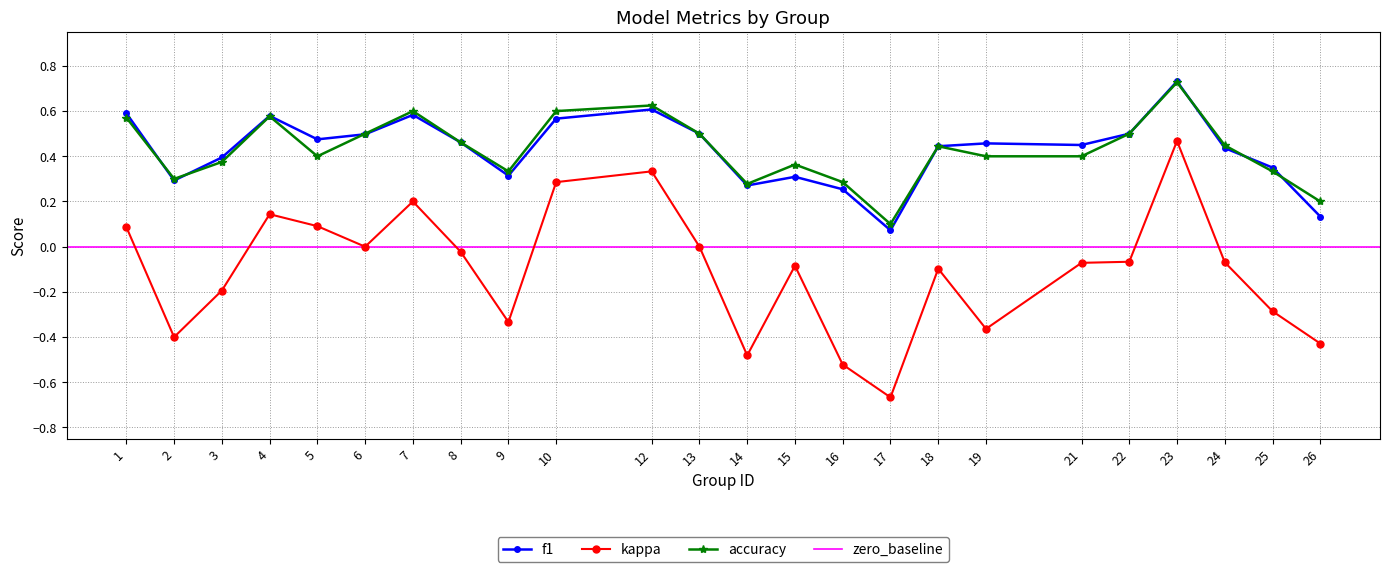

Reading left to right, extract all data points from this chart.

f1: 1=0.6	2=0.3	3=0.4	4=0.6	5=0.5	6=0.5	7=0.6	8=0.5	9=0.3	10=0.6	12=0.6	13=0.5	14=0.3	15=0.3	16=0.3	17=0.1	18=0.4	19=0.5	21=0.5	22=0.5	23=0.7	24=0.4	25=0.4	26=0.1
kappa: 1=0.1	2=-0.4	3=-0.2	4=0.1	5=0.1	6=0.0	7=0.2	8=-0.0	9=-0.3	10=0.3	12=0.3	13=0.0	14=-0.5	15=-0.1	16=-0.5	17=-0.7	18=-0.1	19=-0.4	21=-0.1	22=-0.1	23=0.5	24=-0.1	25=-0.3	26=-0.4
accuracy: 1=0.6	2=0.3	3=0.4	4=0.6	5=0.4	6=0.5	7=0.6	8=0.5	9=0.3	10=0.6	12=0.6	13=0.5	14=0.3	15=0.4	16=0.3	17=0.1	18=0.4	19=0.4	21=0.4	22=0.5	23=0.7	24=0.4	25=0.3	26=0.2